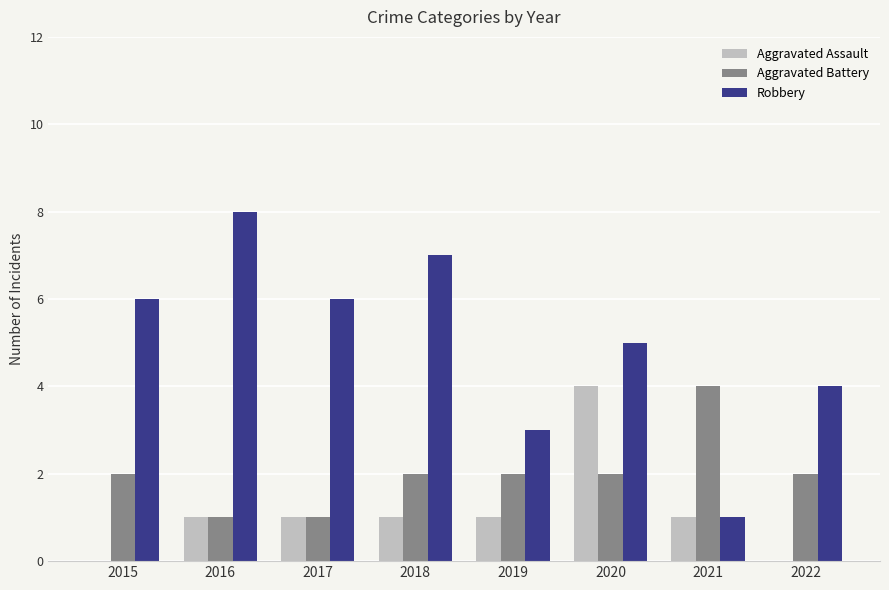

True or false: Aggravated Battery has a value of 2 at 2015.

True